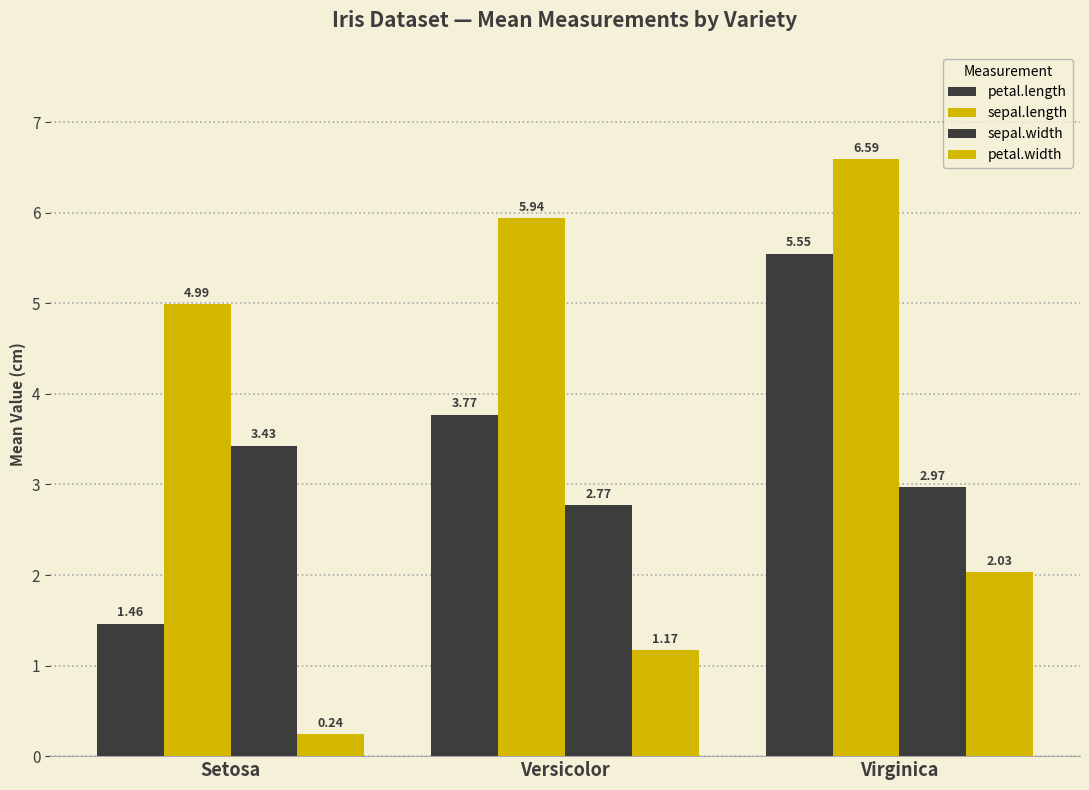

Does the chart contain any negative values?

No